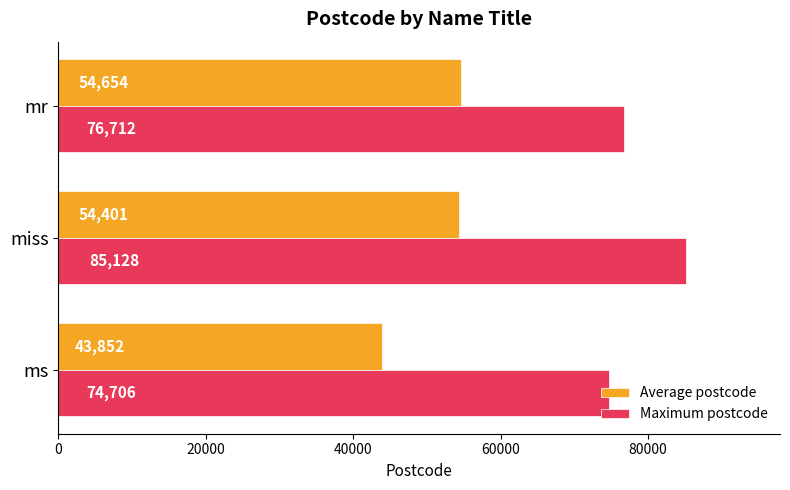

What are all the series names shown in the legend?

Average postcode, Maximum postcode